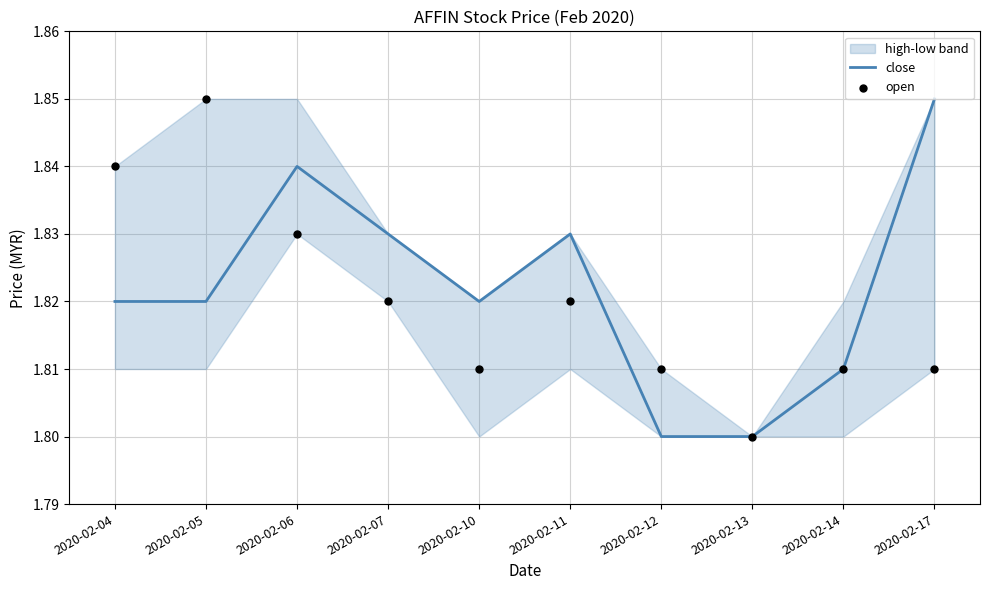

Which series contains the highest Y value?

close